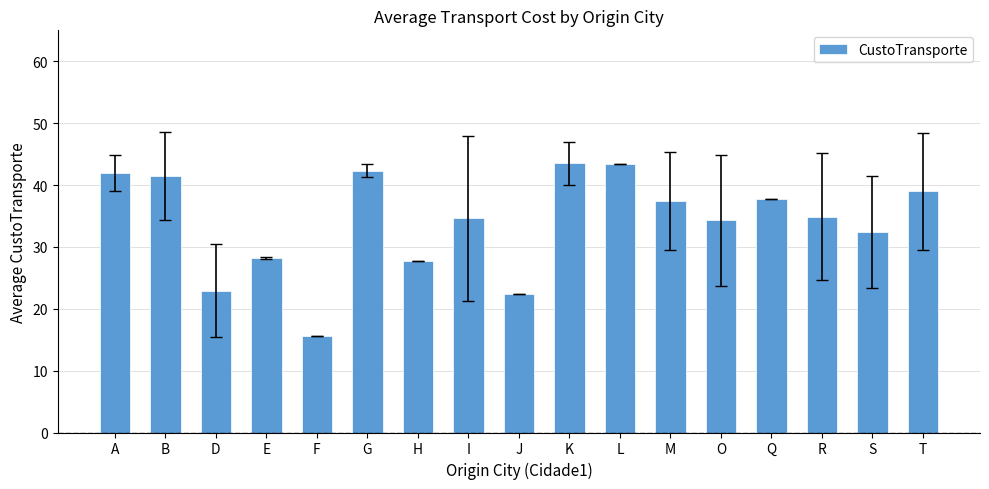

What is the sum of the values at H and L?

71.2